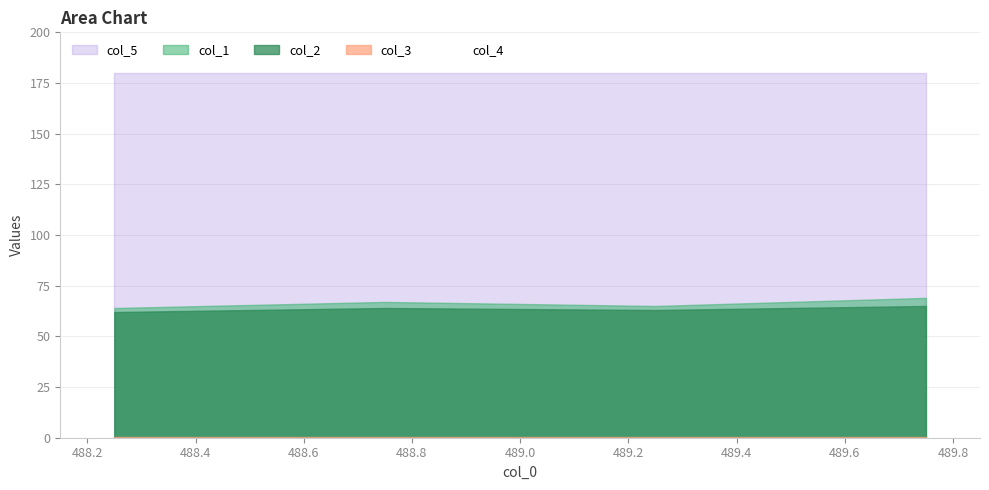

Reading left to right, extract all data points from this chart.

col_1: 488.25=64.0	488.75=67.0	489.25=65.0	489.75=69.0
col_2: 488.25=62.0	488.75=64.0	489.25=63.0	489.75=65.0
col_3: 488.25=0.2	488.75=0.2	489.25=0.2	489.75=0.2
col_4: 488.25=0.0	488.75=0.0	489.25=0.0	489.75=0.0
col_5: 488.25=180.0	488.75=180.0	489.25=180.0	489.75=180.0